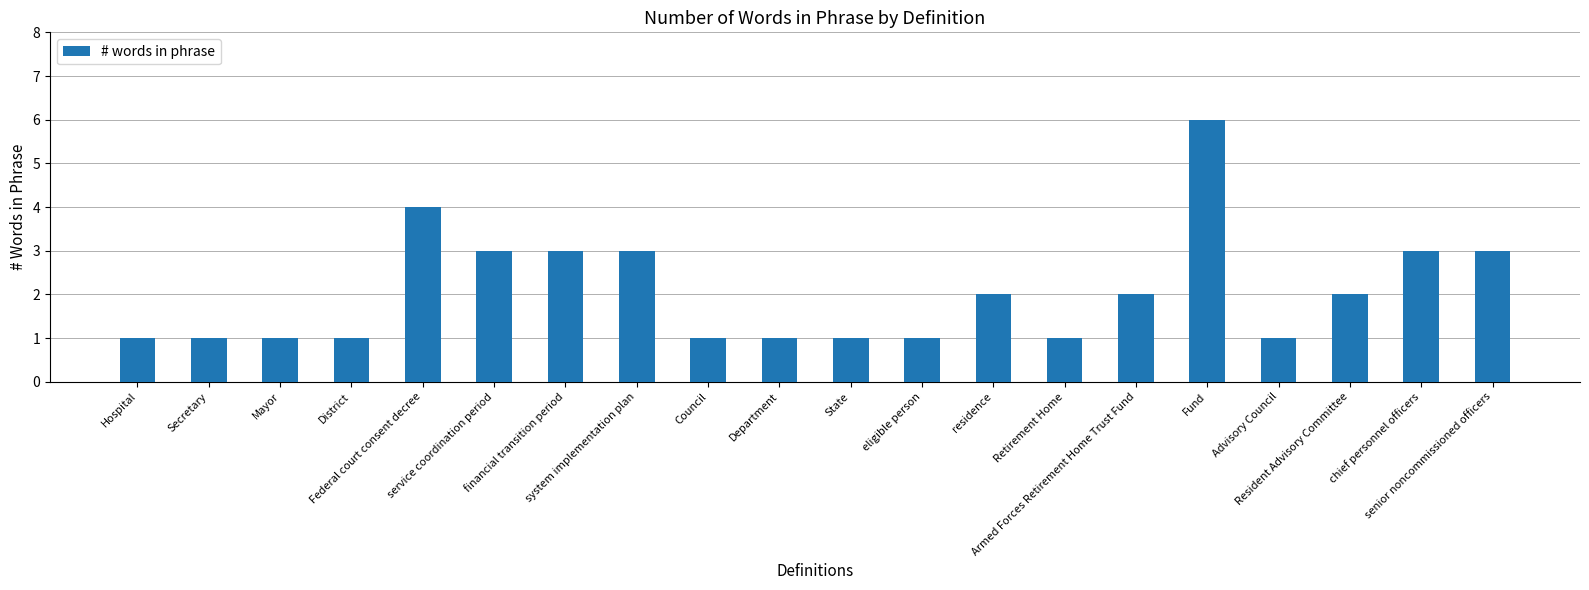

What is the greatest value displayed?

6